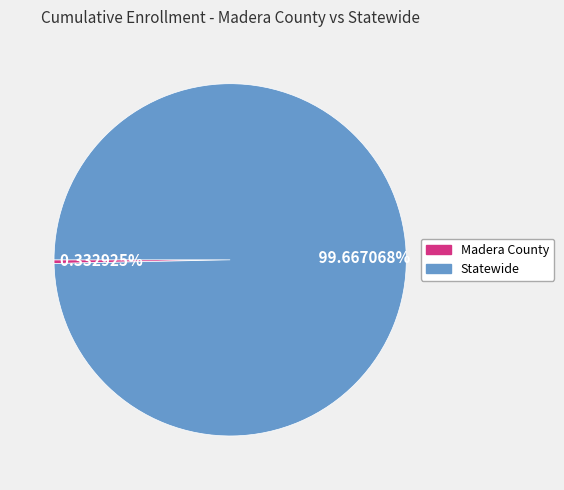

To the nearest percent, what portion does Statewide represent?

100%